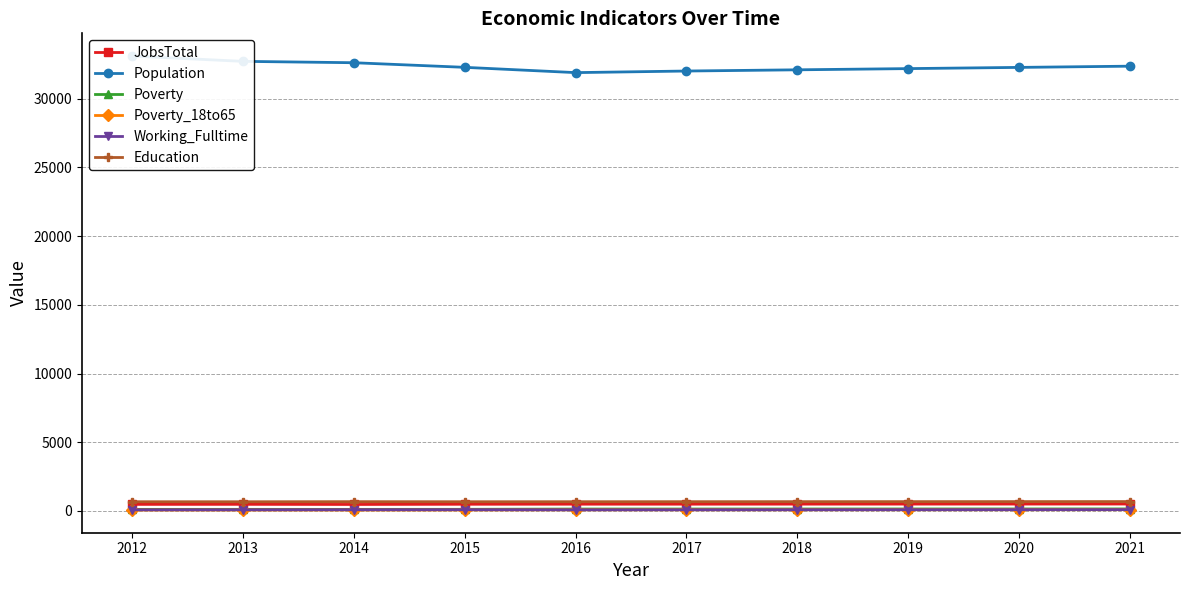

True or false: JobsTotal and Poverty_18to65 intersect in this chart.

False